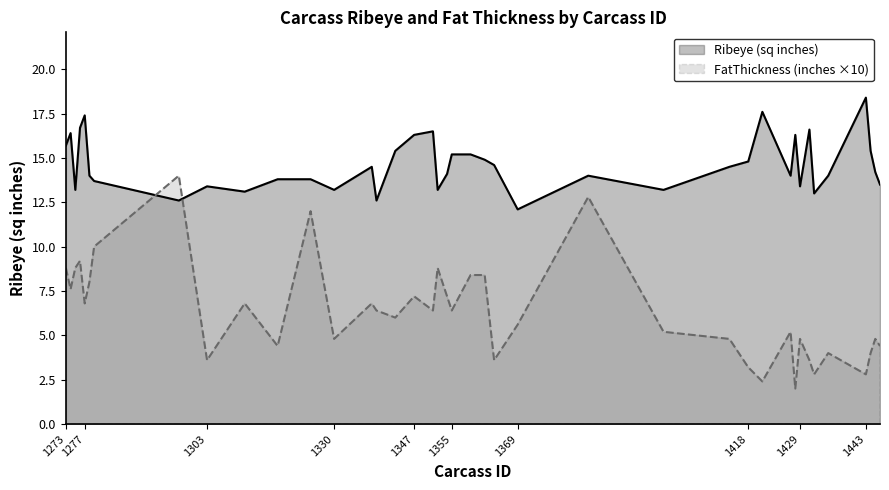

In FatThickness, inches, how many points are lower than both neighbors (excluding endpoints)?

13